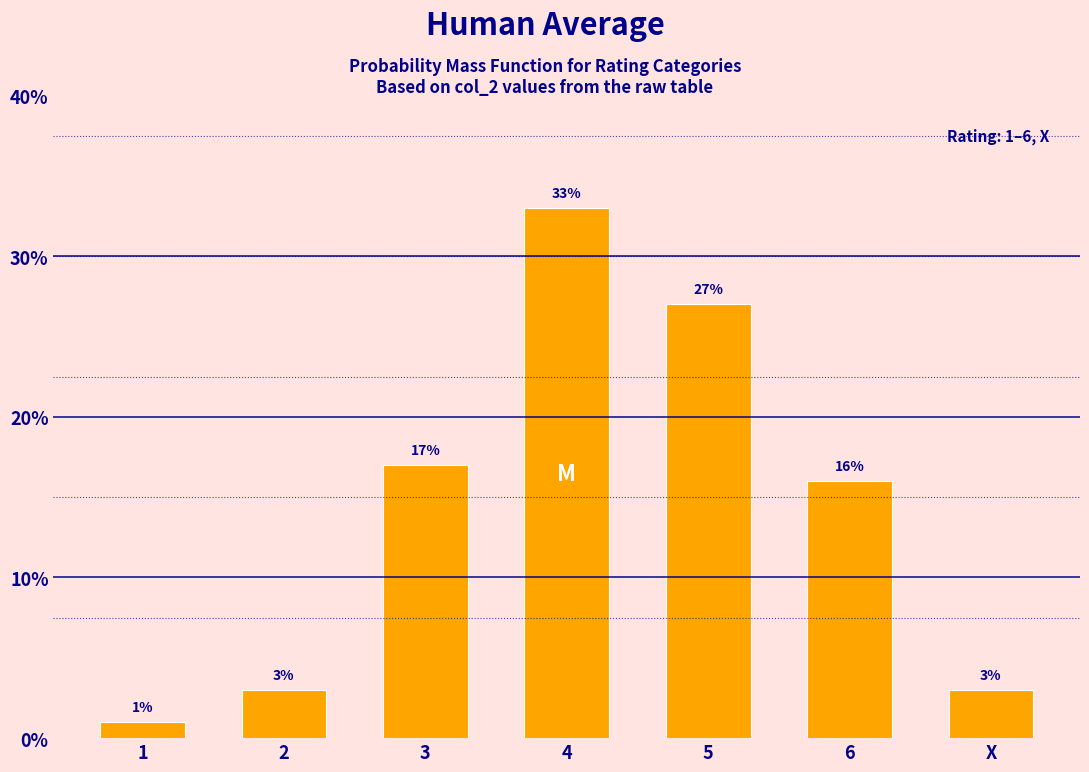

Does the chart contain any negative values?

No